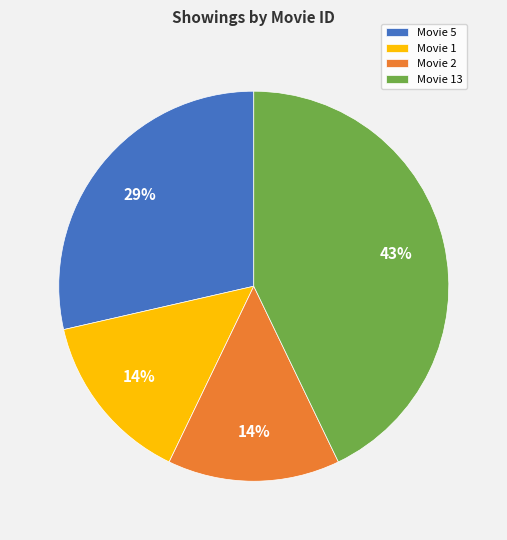

Approximately how many times larger is the value at Movie 13 compared to Movie 5?

1.5